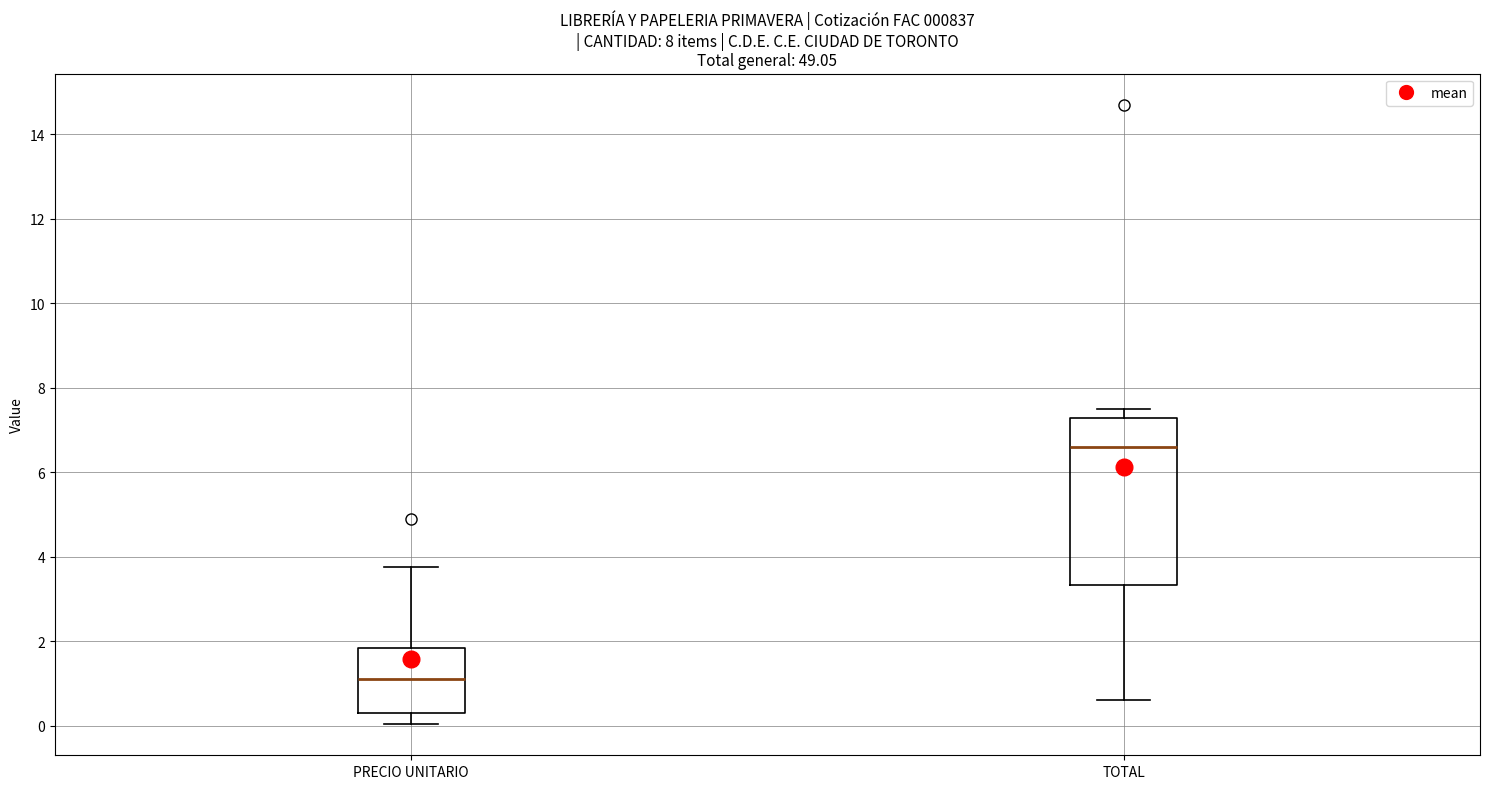

Comparing the boxes themselves (not the whiskers), which one is the tallest?

TOTAL